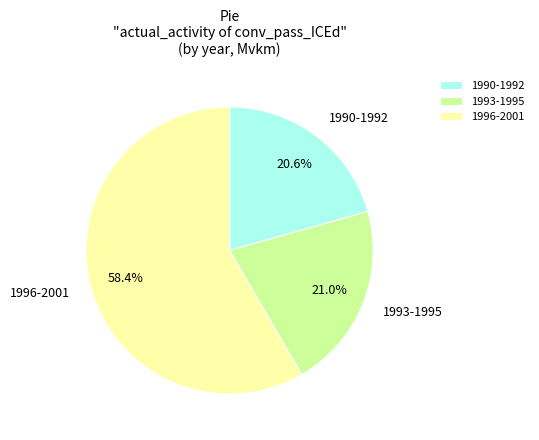

Between 1990-1992 and 1996-2001, which is larger?

1996-2001